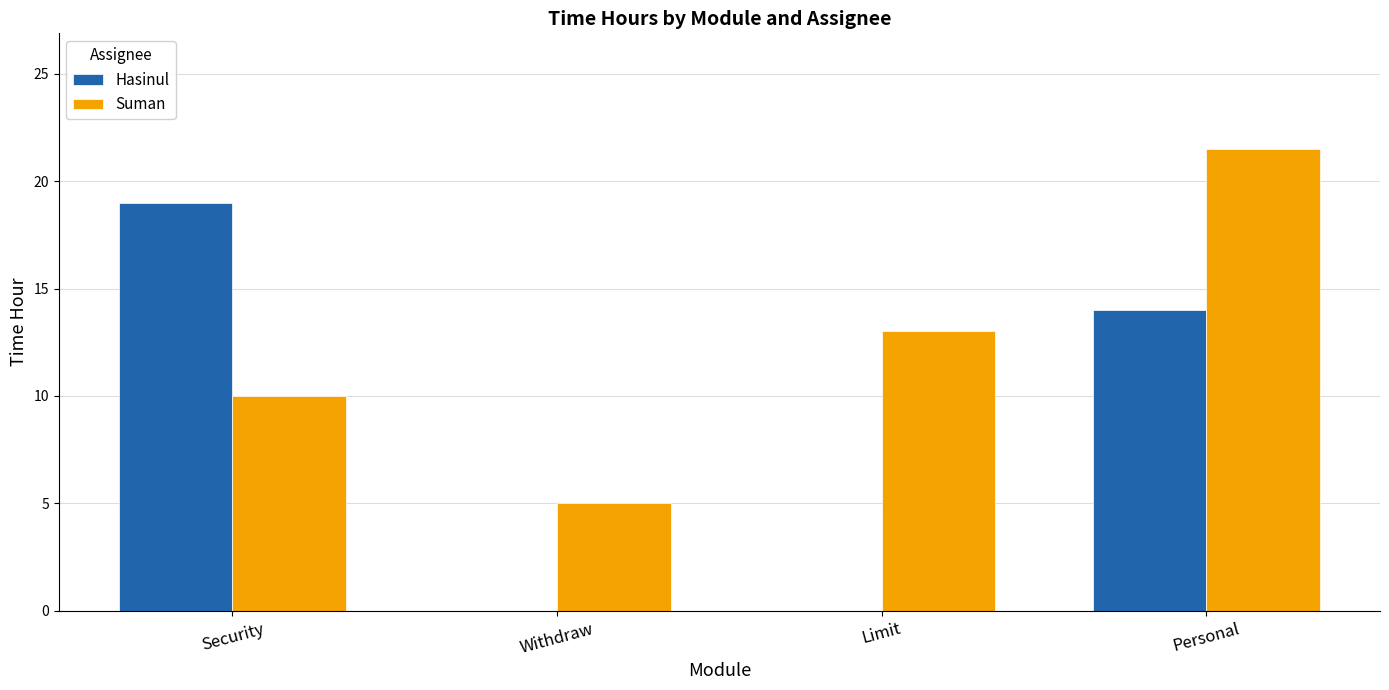

How many distinct data groups are displayed?

2